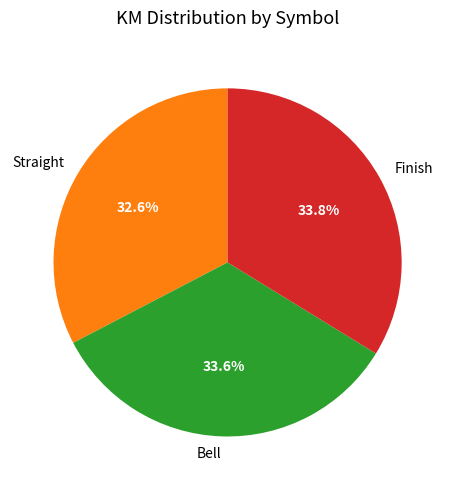

Is Straight the majority of the pie?

No